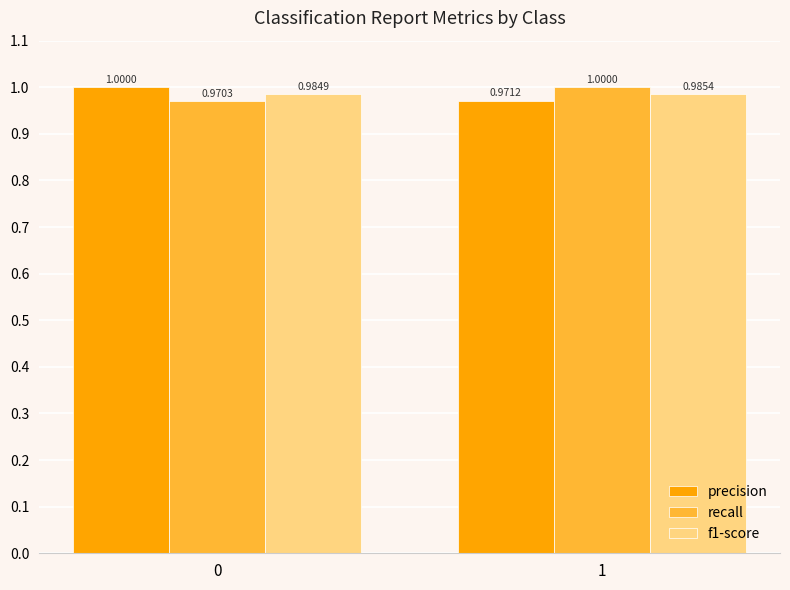

Is the value of precision at 0 greater than the value of f1-score at 0?

Yes